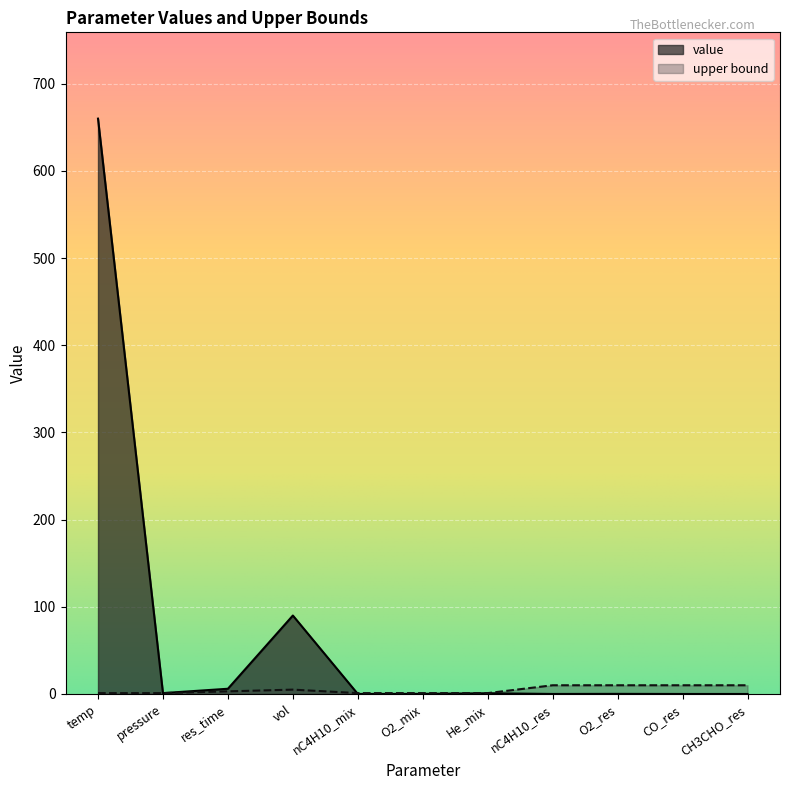

Reading left to right, list all the values displayed in this chart.

value: 660.0	1.0	6.0	90.0	0.0	0.1	0.8	0.0	0.1	0.0	0.0
upper bound: 1.0	1.0	3.0	5.0	1.0	1.0	1.0	10.0	10.0	10.0	10.0